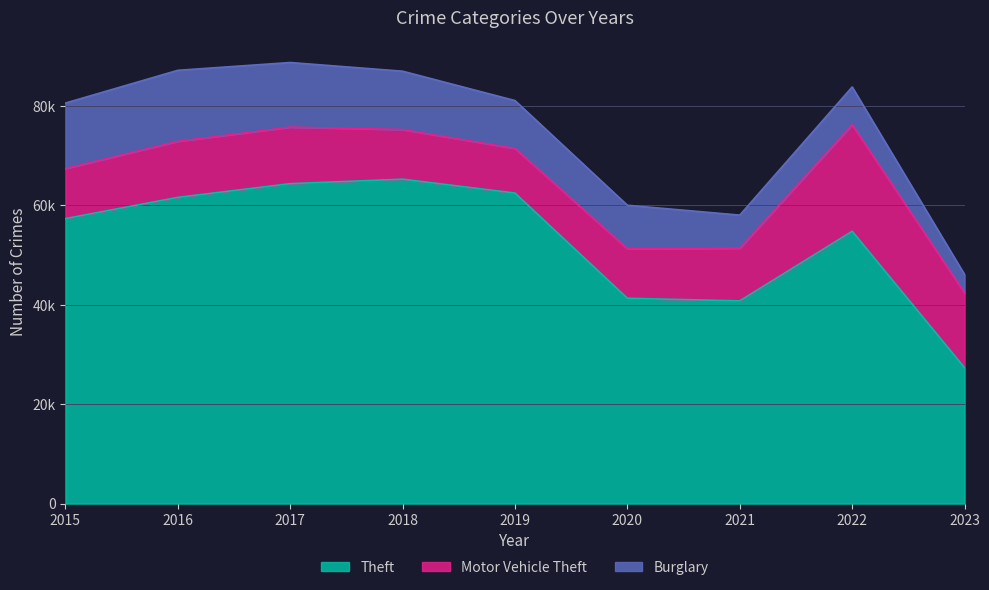

How many data points in Motor Vehicle Theft are less than 10601?

4